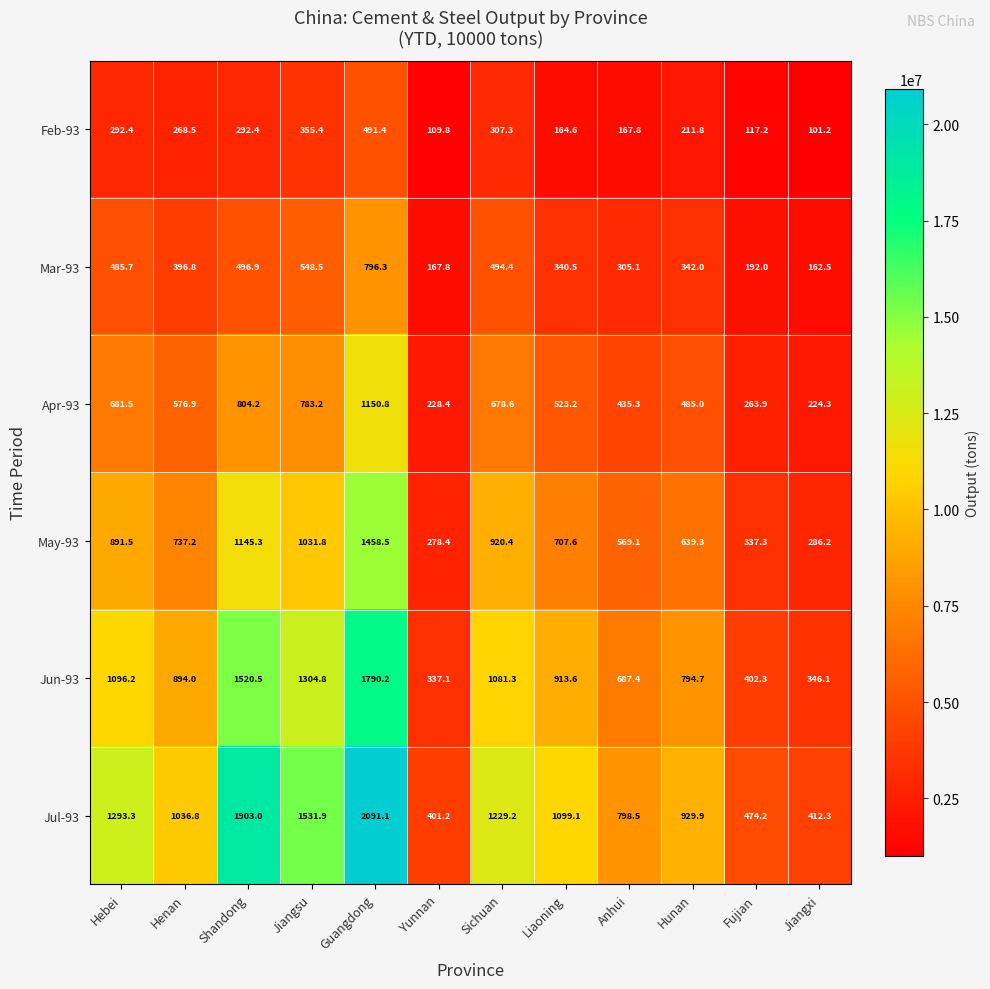

Rank the series at Hunan from highest to lowest value.

Jul-93, Jun-93, May-93, Apr-93, Mar-93, Feb-93